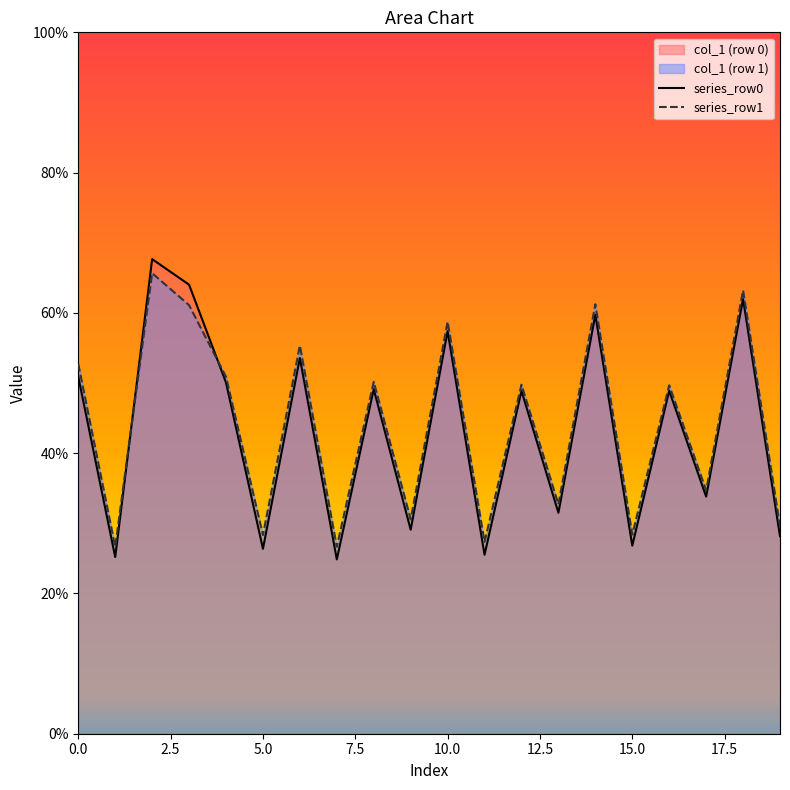

Which series has the largest range (max minus min)?

series_row0